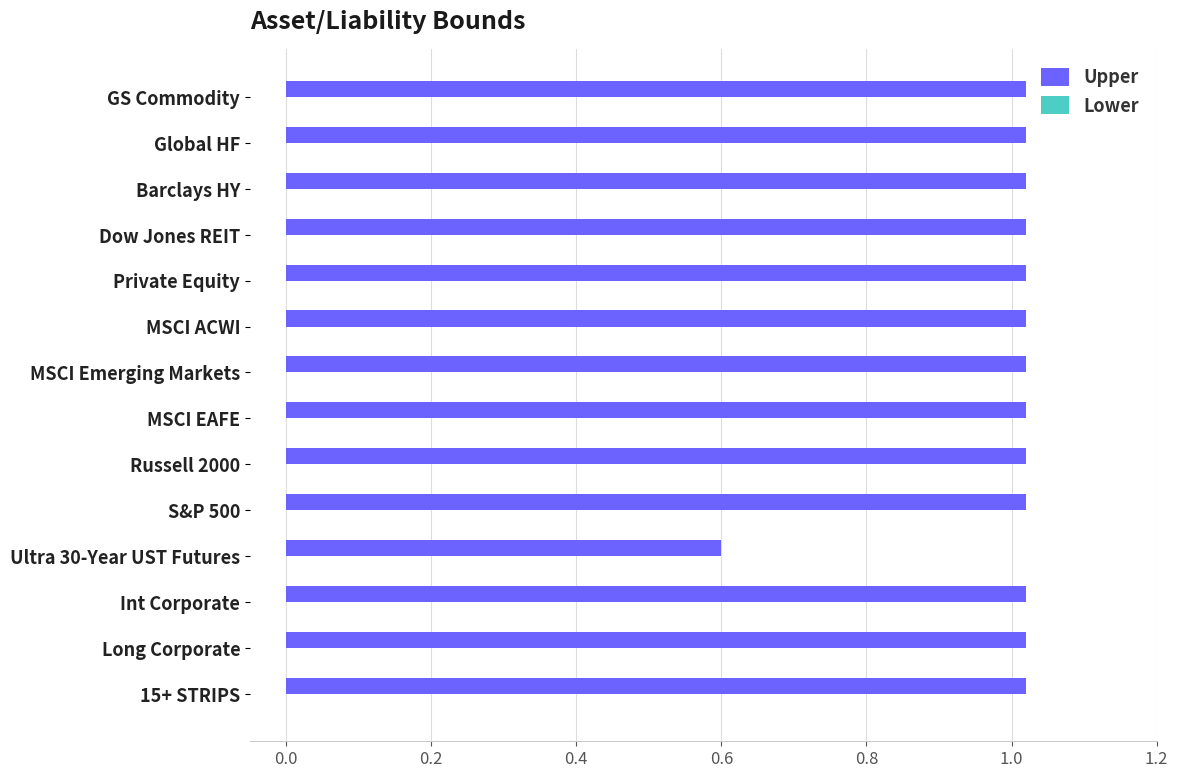

Where is the data nearest to the value 0?

Ultra 30-Year UST Futures